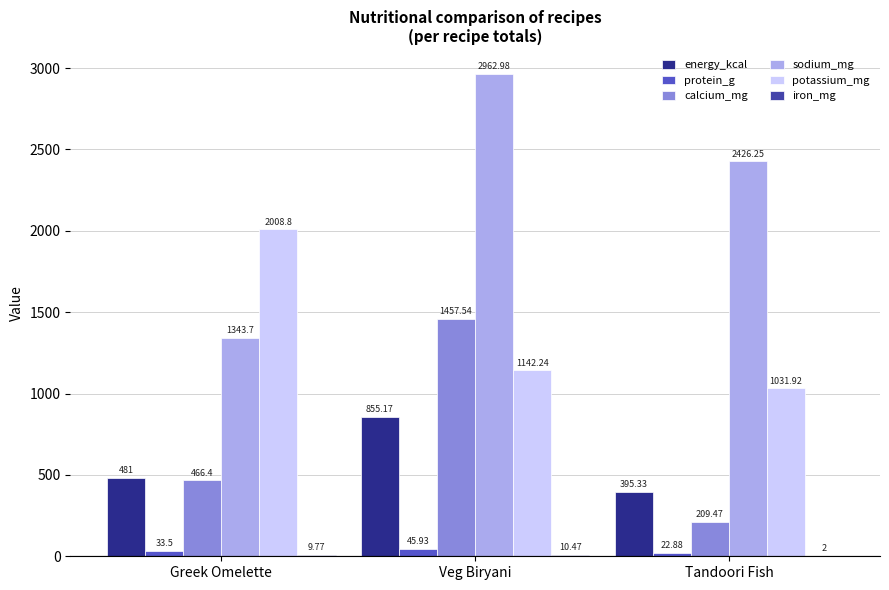

What is the sum of all calcium_mg values?

2133.4